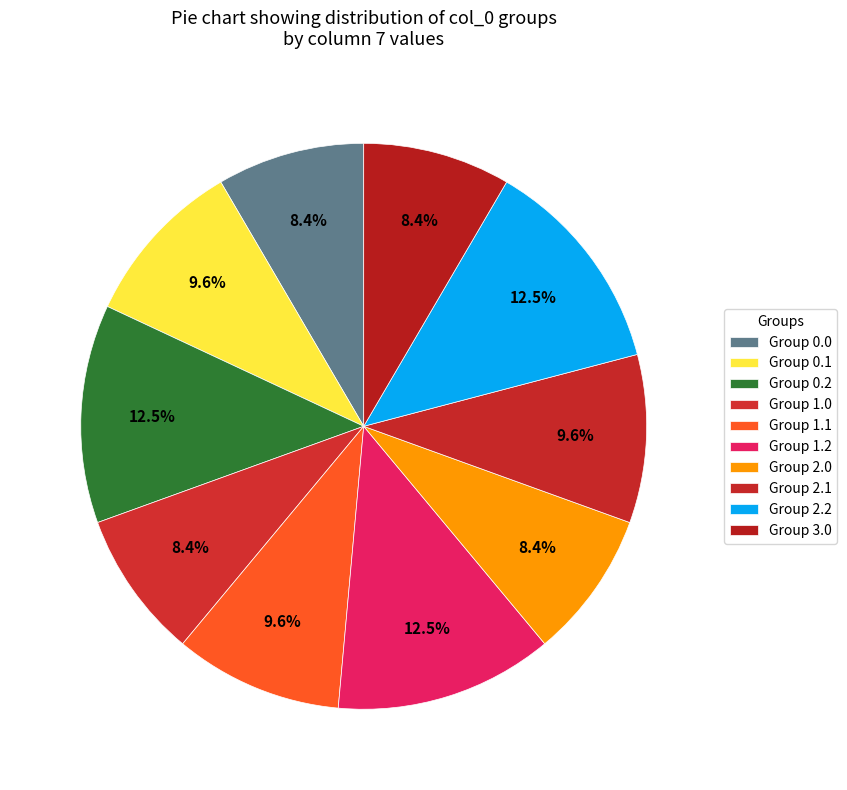

How many slices are in this pie chart?

10